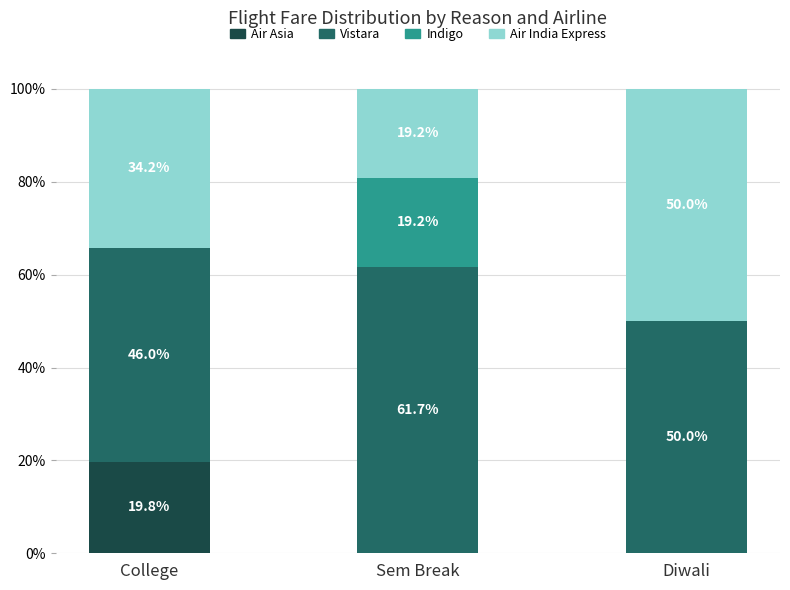

What is the maximum value for Air Asia?

19.8